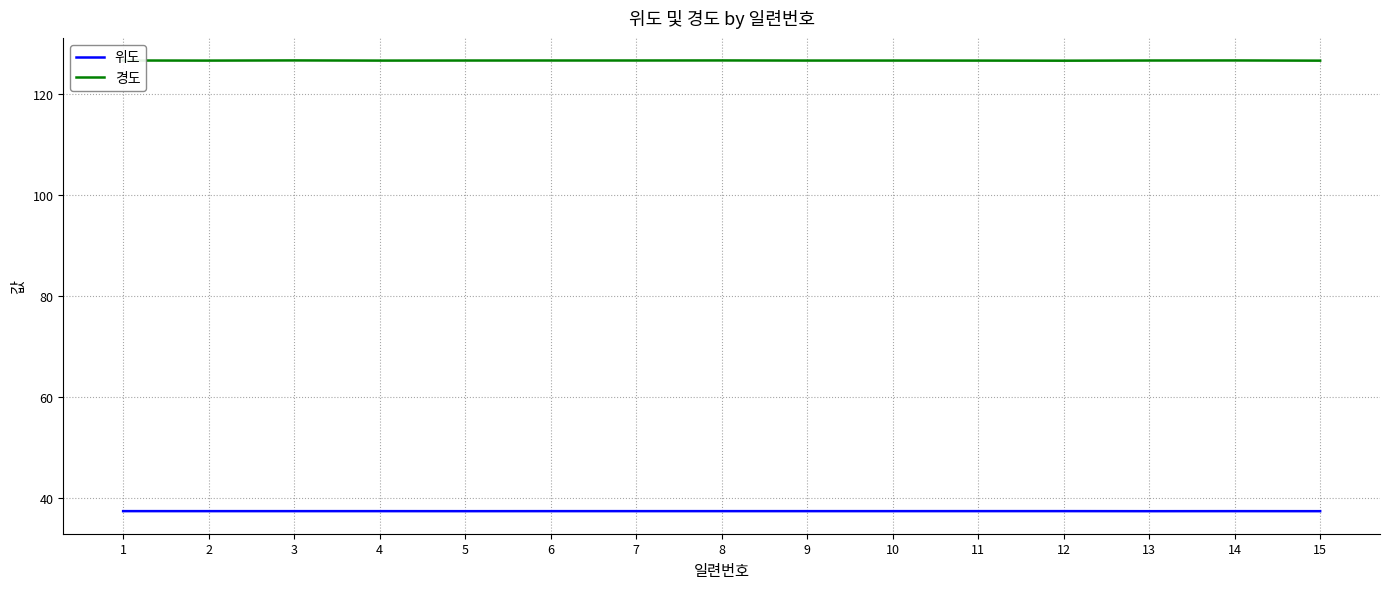

True or false: 위도 and 경도 cross at least once.

False